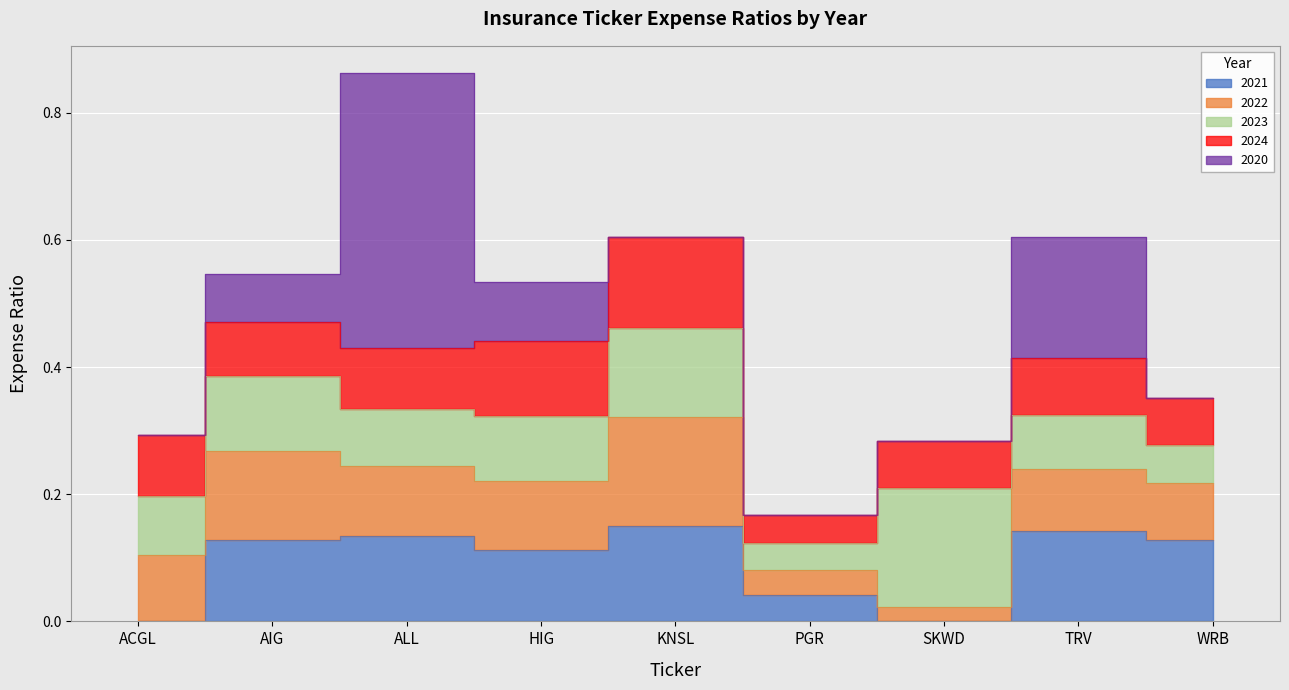

Rank the series at HIG from lowest to highest value.

2020, 2023, 2022, 2021, 2024